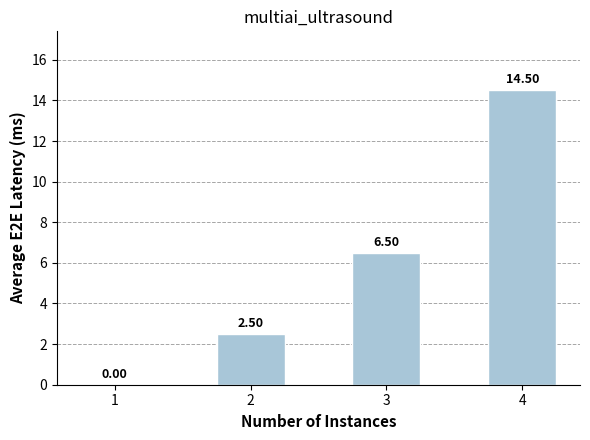

Reading left to right, transcribe all the data shown in this chart.

0.0	2.5	6.5	14.5